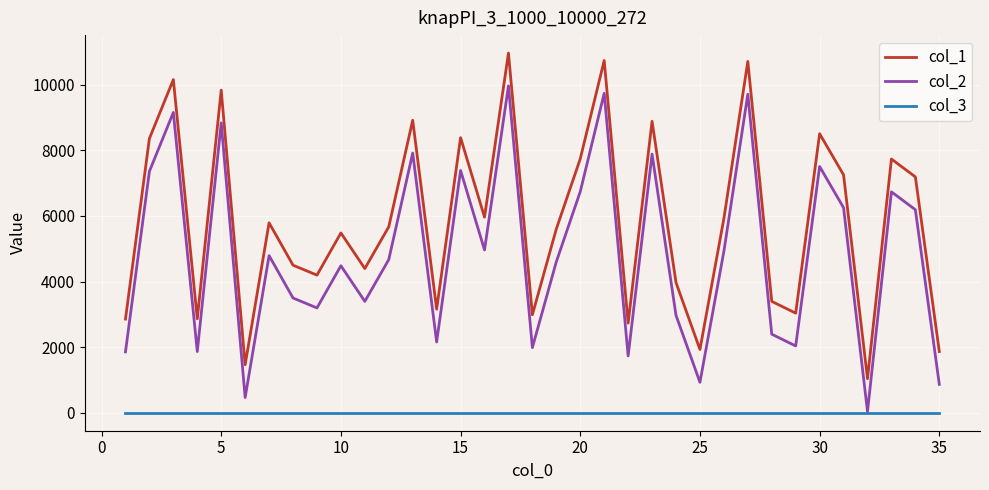

Which series has the largest total across all categories?

col_1